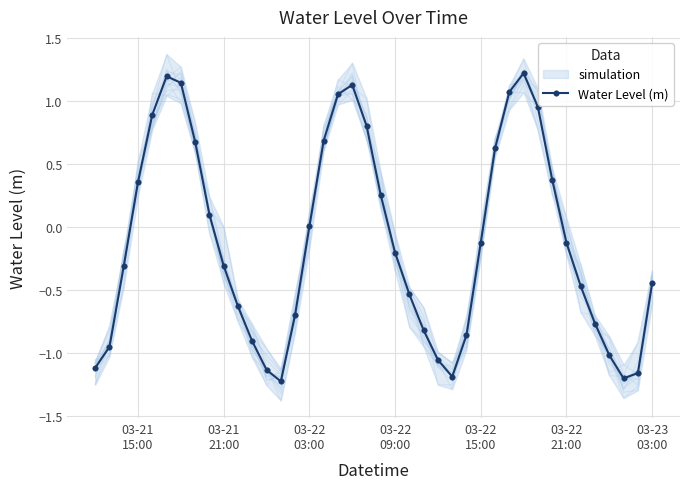

In Water Level (m), how many points are higher than both neighbors (excluding endpoints)?

3